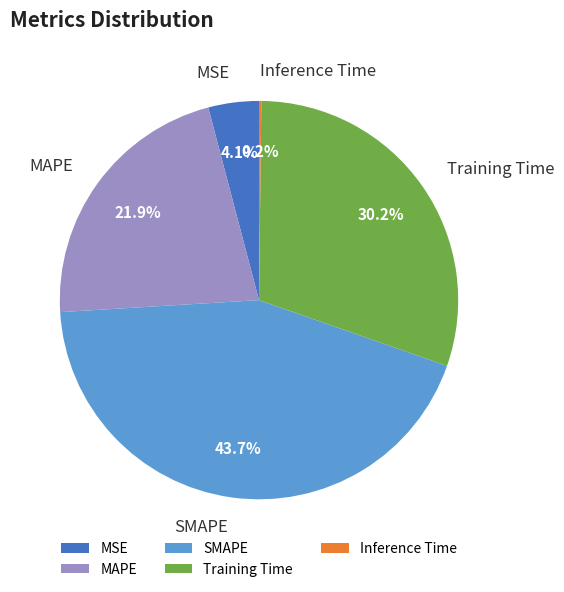

What is the largest slice in the pie chart?

SMAPE